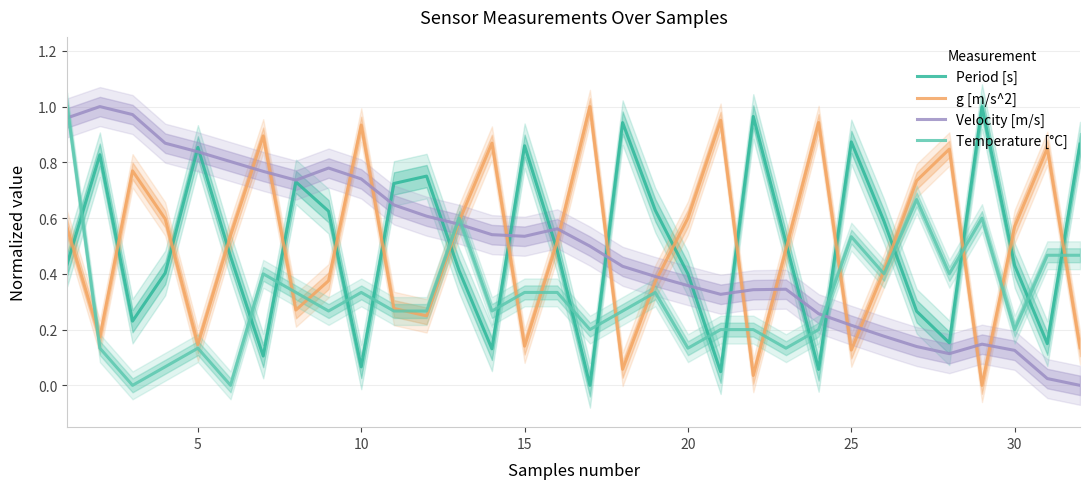

What is the sum of all Period [s] values?

16.0